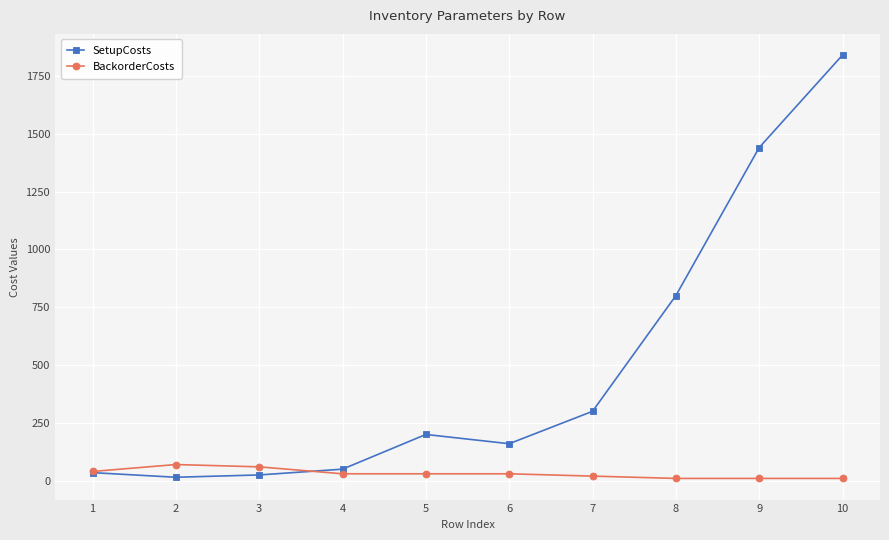

At how many categories does at least one series exceed 487?

3